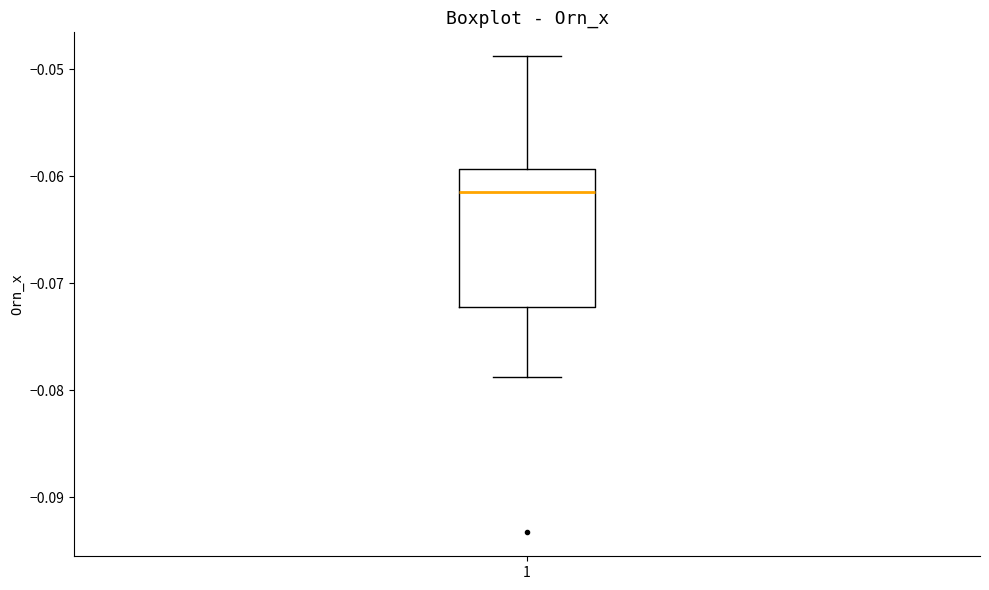

Transcribe this box plot: give where the median line is, the range the box spans, and where the two whiskers end, as read against the y-axis. The values are not printed on the chart, so give them approximately, as read against the axis.

median -0.061, box -0.072 to -0.059, whiskers -0.079 to -0.049